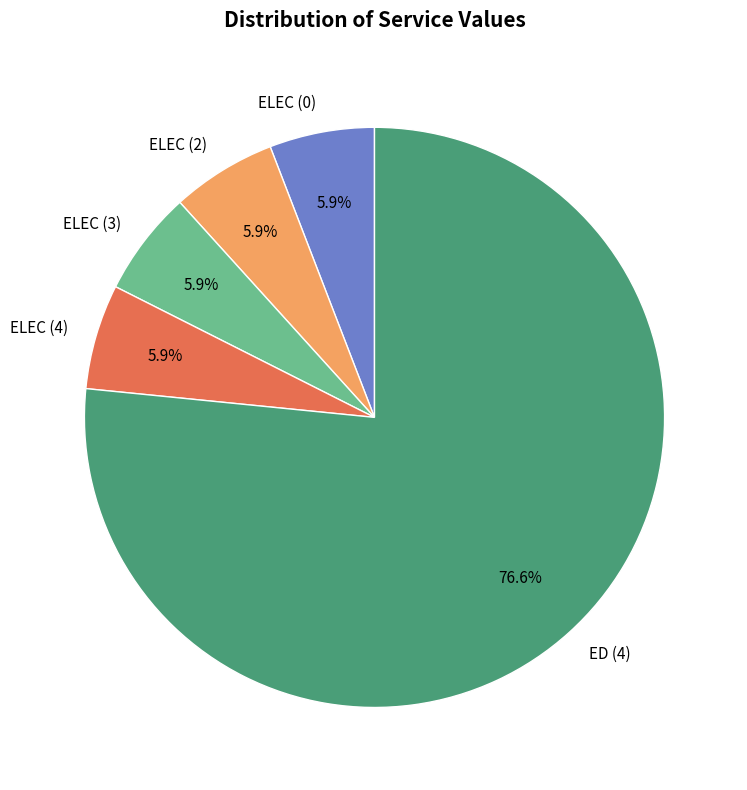

What portion of the pie excludes ELEC (2)?

94.1%